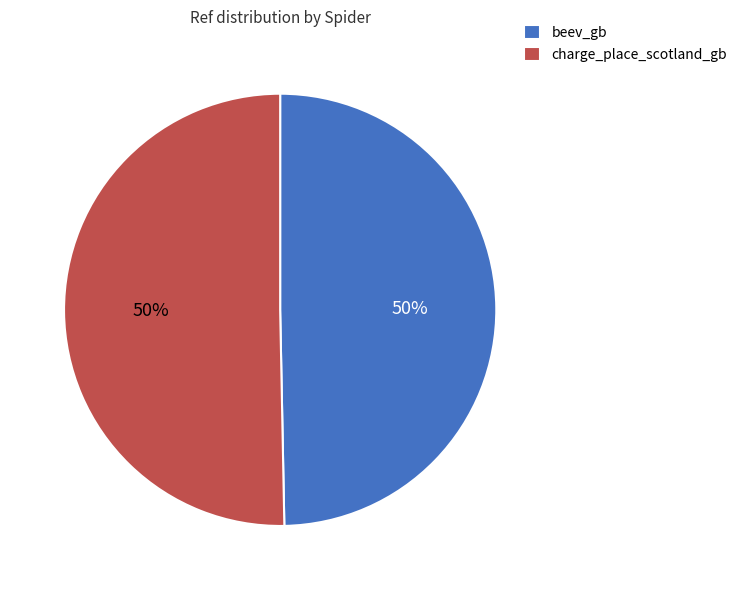

To the nearest percent, what is the combined percentage of beev_gb and charge_place_scotland_gb?

100%